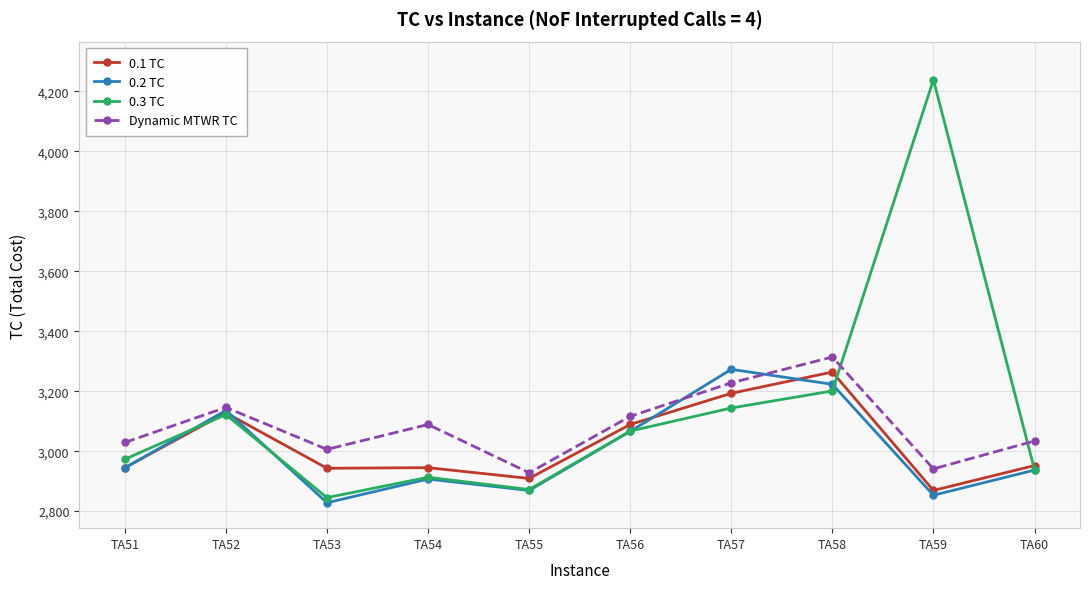

True or false: 0.2 TC has more than 2 interior local peaks.

True